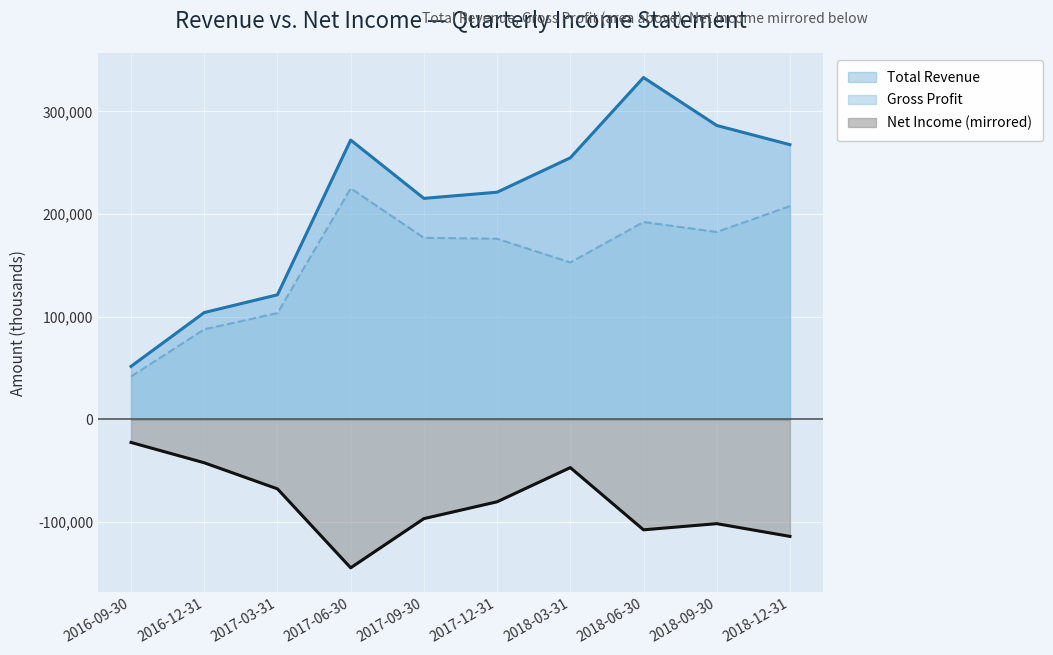

What is the difference between the maximum and minimum values in the Gross Profit series?

183300